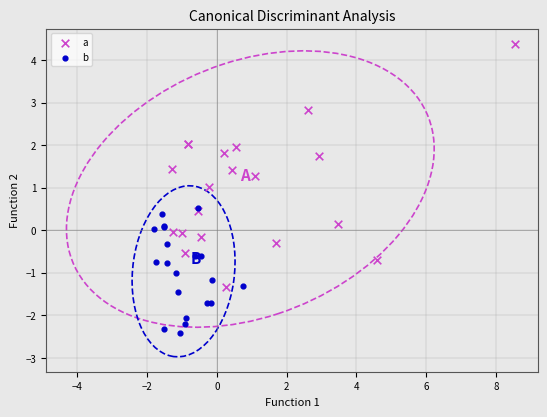

Which series has the largest Y range (max minus min)?

a